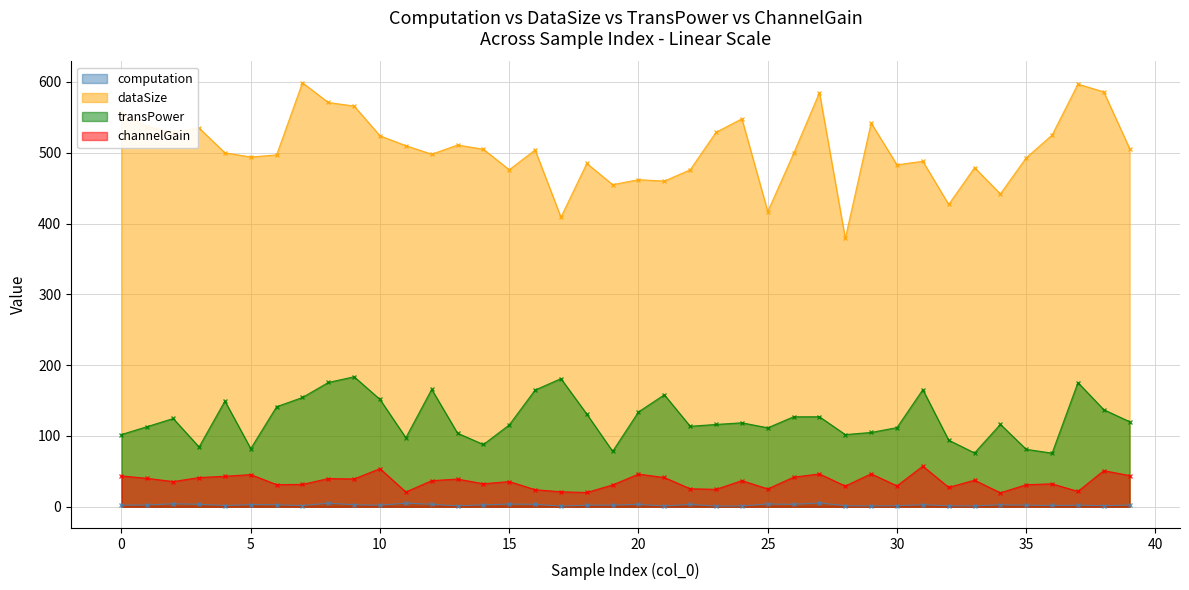

Which series has the widest spread of values?

dataSize